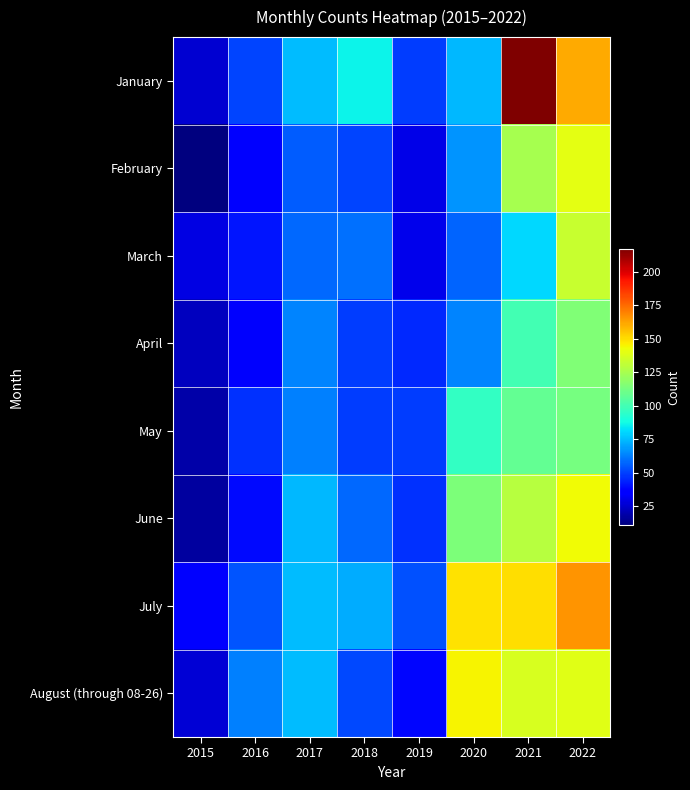

Reading right to left, extract all data points from this chart.

January: 2022=161	2021=217	2020=74	2019=49	2018=86	2017=75	2016=51	2015=26
February: 2022=140	2021=125	2020=67	2019=30	2018=51	2017=56	2016=36	2015=11
March: 2022=133	2021=81	2020=57	2019=31	2018=60	2017=58	2016=41	2015=29
April: 2022=115	2021=100	2020=64	2019=45	2018=49	2017=64	2016=34	2015=23
May: 2022=113	2021=108	2020=96	2019=49	2018=49	2017=63	2016=47	2015=19
June: 2022=143	2021=129	2020=114	2019=47	2018=58	2017=74	2016=39	2015=17
July: 2022=166	2021=150	2020=149	2019=53	2018=72	2017=75	2016=54	2015=37
August (through 08-26): 2022=139	2021=137	2020=145	2019=38	2018=52	2017=75	2016=63	2015=27